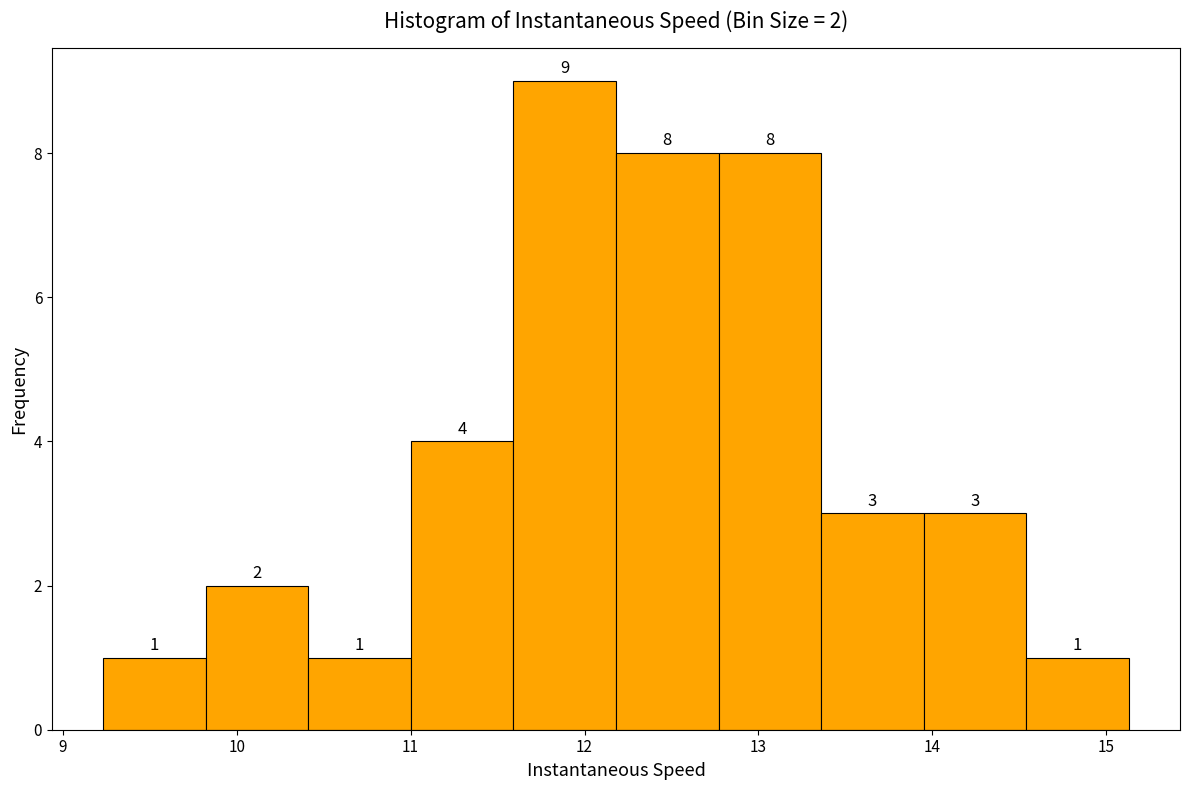

Over which range of the x-axis is the bar tallest?

11.6 to 12.2